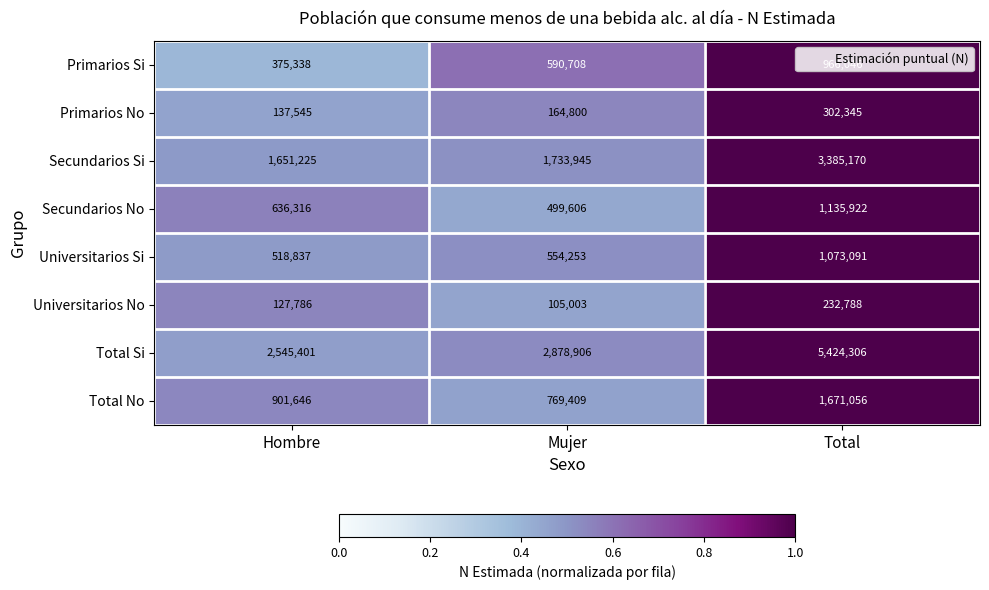

True or false: Universitarios No has a value of 43779 at Hombre.

False